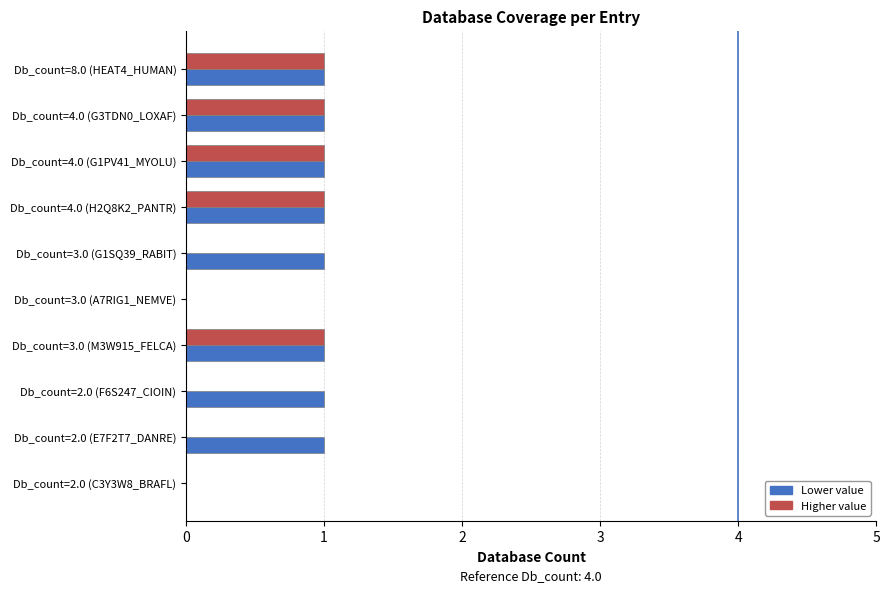

How many categories are shown in the chart?

10